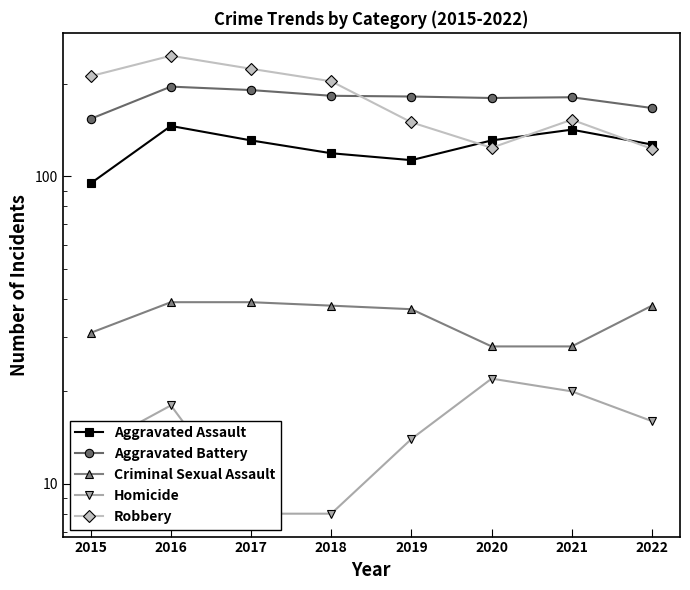

What is the value of the Robbery point at the 4th from the left?

204